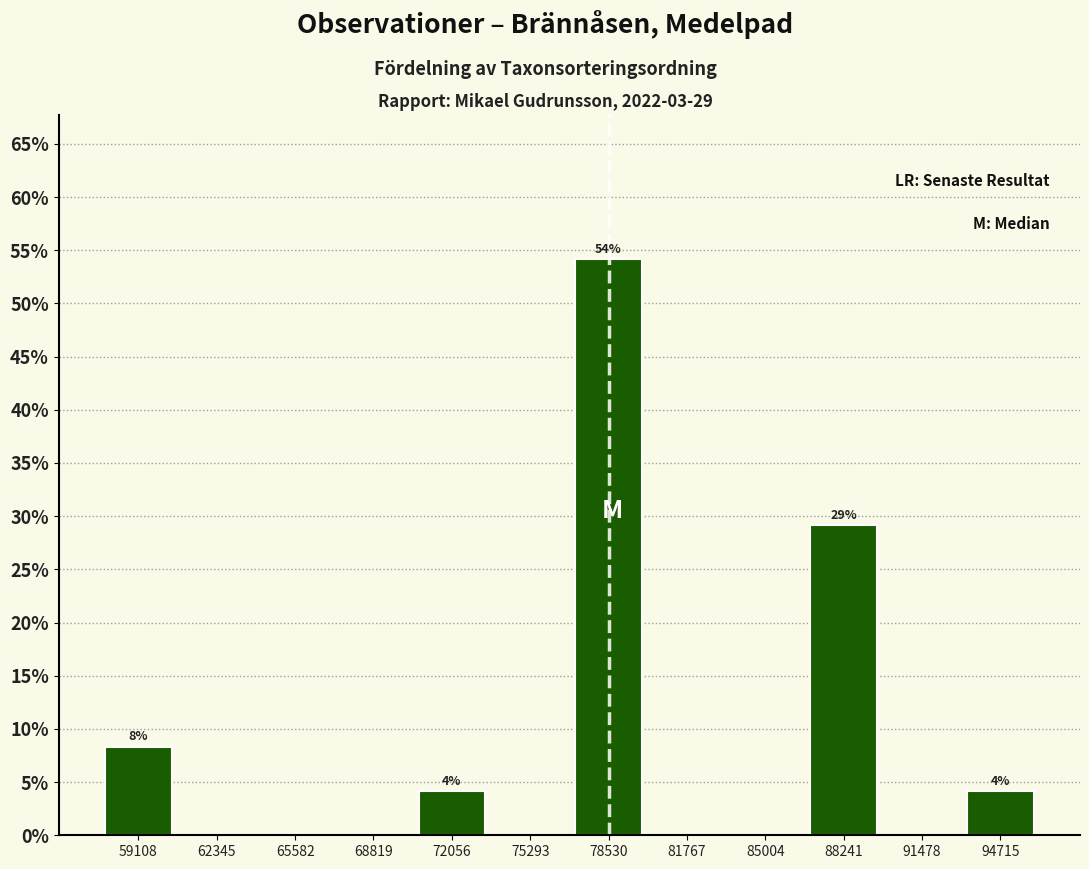

Which range on the x-axis has the tallest bar?

77000 to 80000